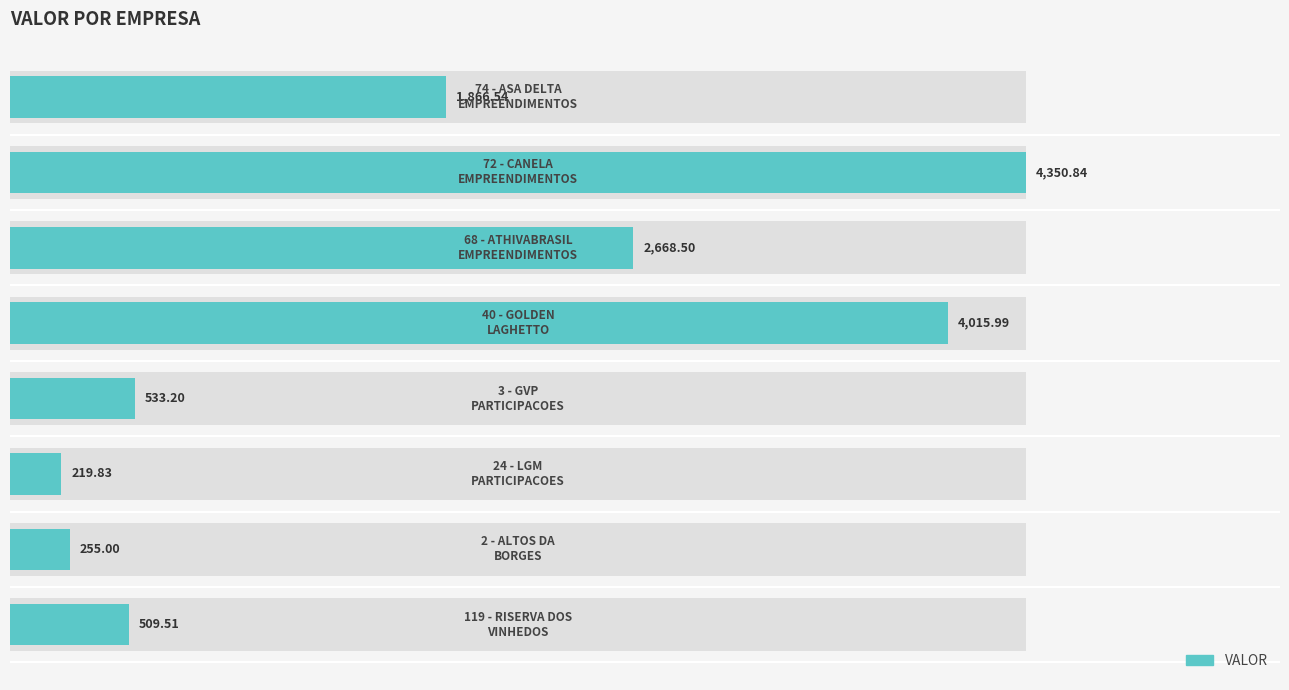

How many bars are there in total?

8